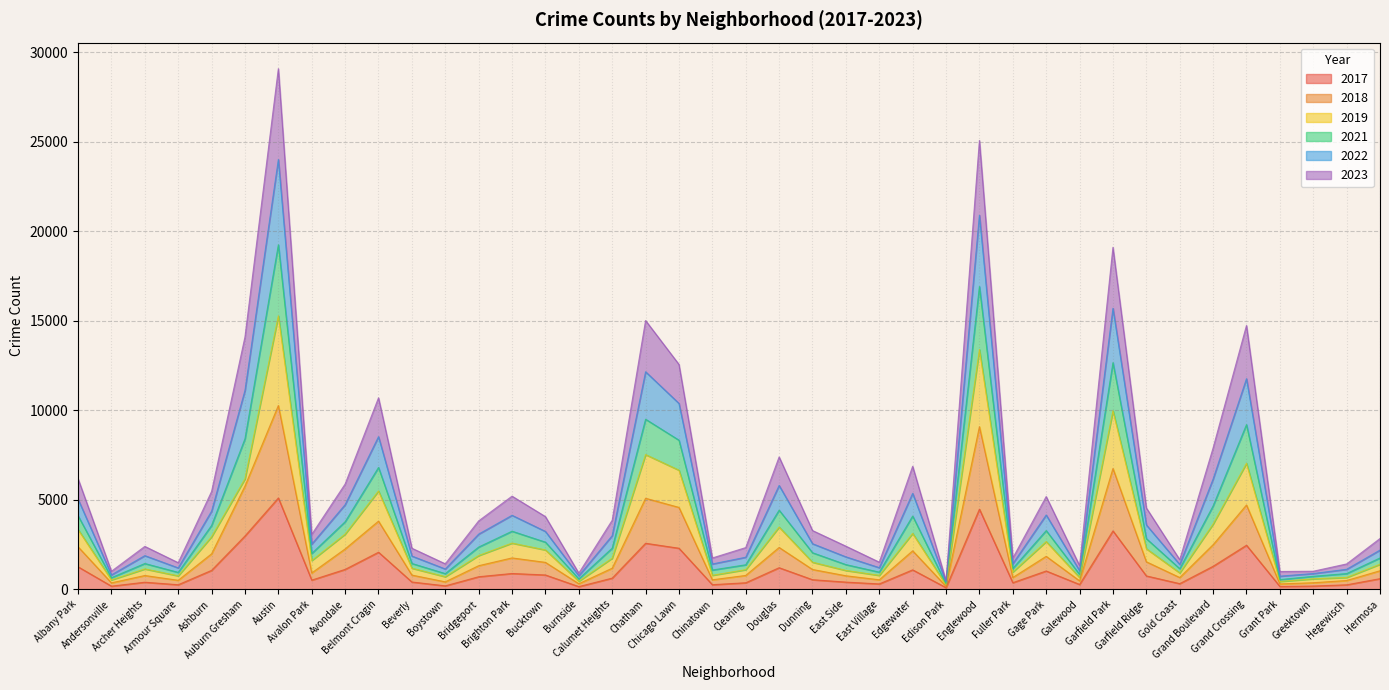

What are all the series names shown in the legend?

2017, 2018, 2019, 2021, 2022, 2023